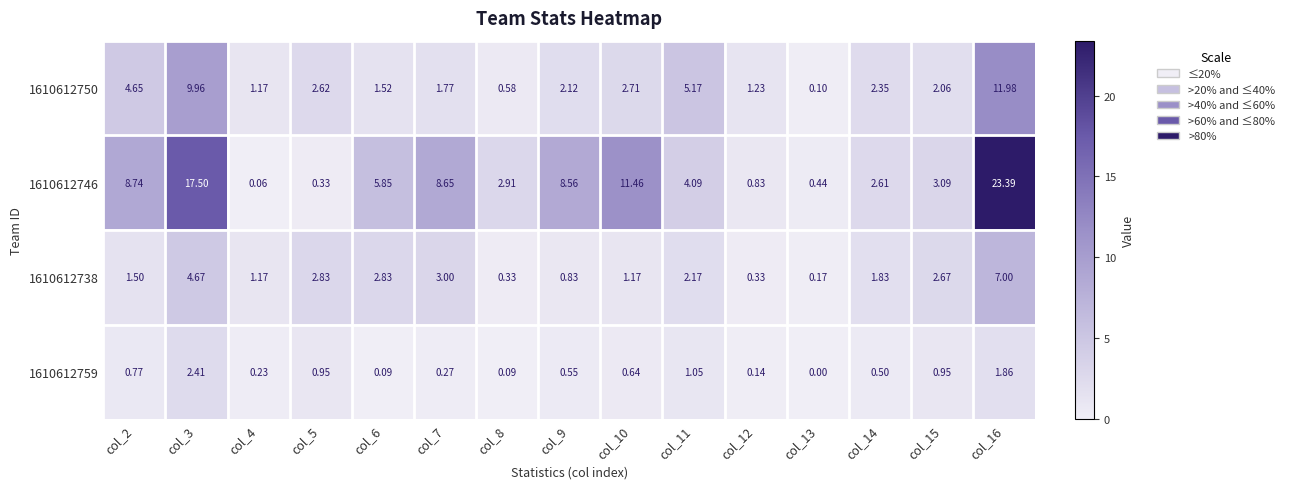

Which series changed the most between col_11 and col_14?

1610612750